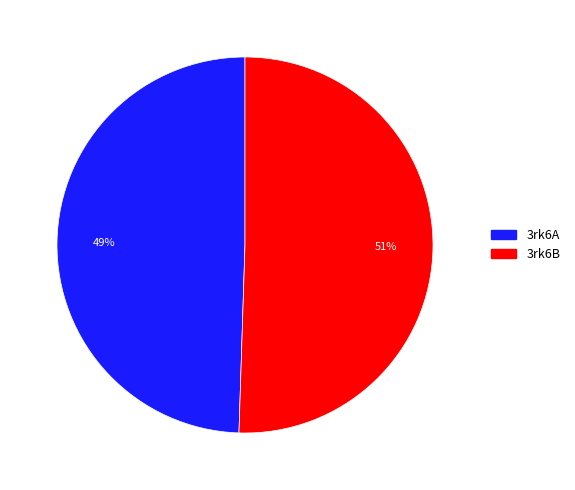

Which slice is the largest?

3rk6B